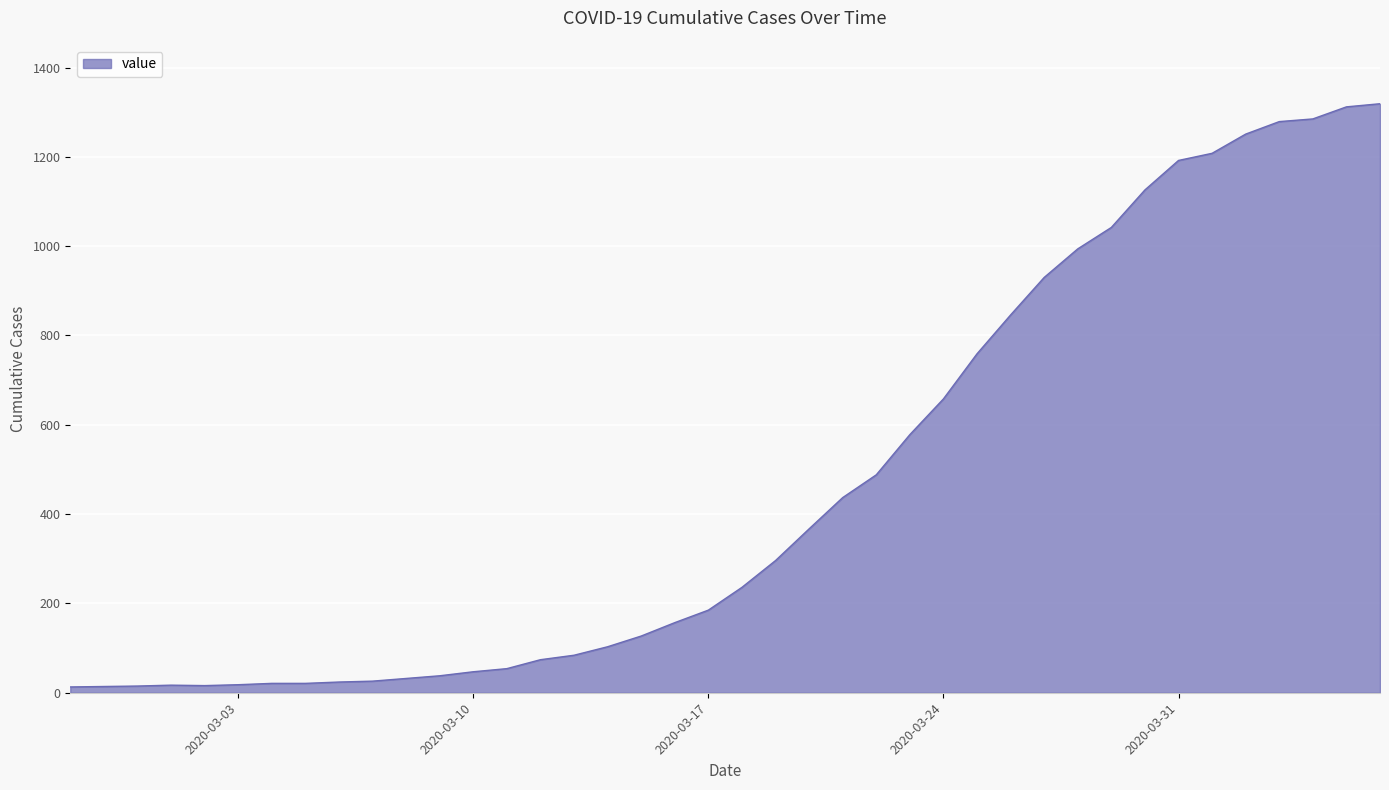

What is the difference between the maximum and minimum values?

1306